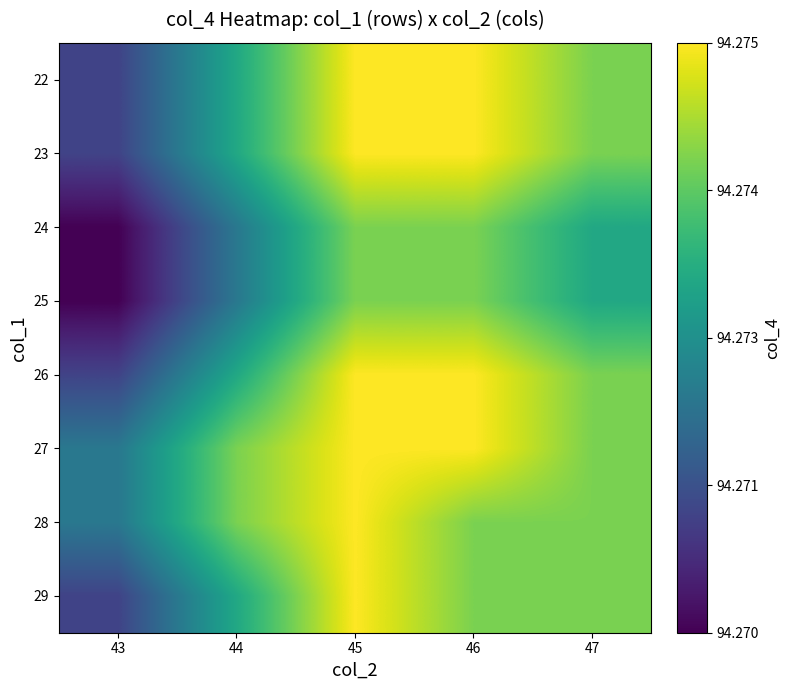

Reading right to left, what are all the values shown in this chart?

22: 47=94.3	46=94.3	45=94.3	44=94.3	43=94.3
23: 47=94.3	46=94.3	45=94.3	44=94.3	43=94.3
24: 47=94.3	46=94.3	45=94.3	44=94.3	43=94.3
25: 47=94.3	46=94.3	45=94.3	44=94.3	43=94.3
26: 47=94.3	46=94.3	45=94.3	44=94.3	43=94.3
27: 47=94.3	46=94.3	45=94.3	44=94.3	43=94.3
28: 47=94.3	46=94.3	45=94.3	44=94.3	43=94.3
29: 47=94.3	46=94.3	45=94.3	44=94.3	43=94.3